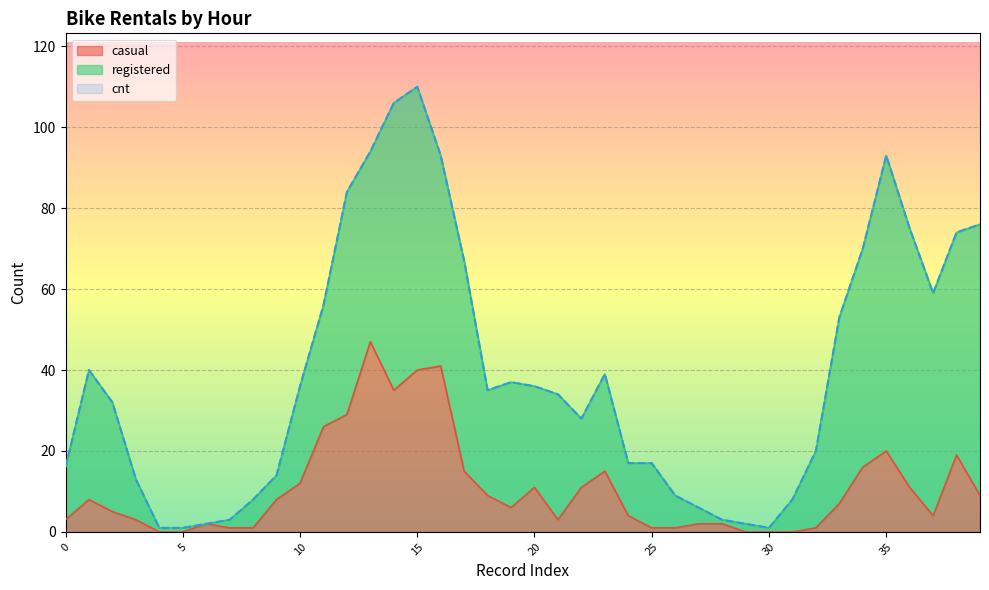

True or false: casual and cnt cross at least once.

False